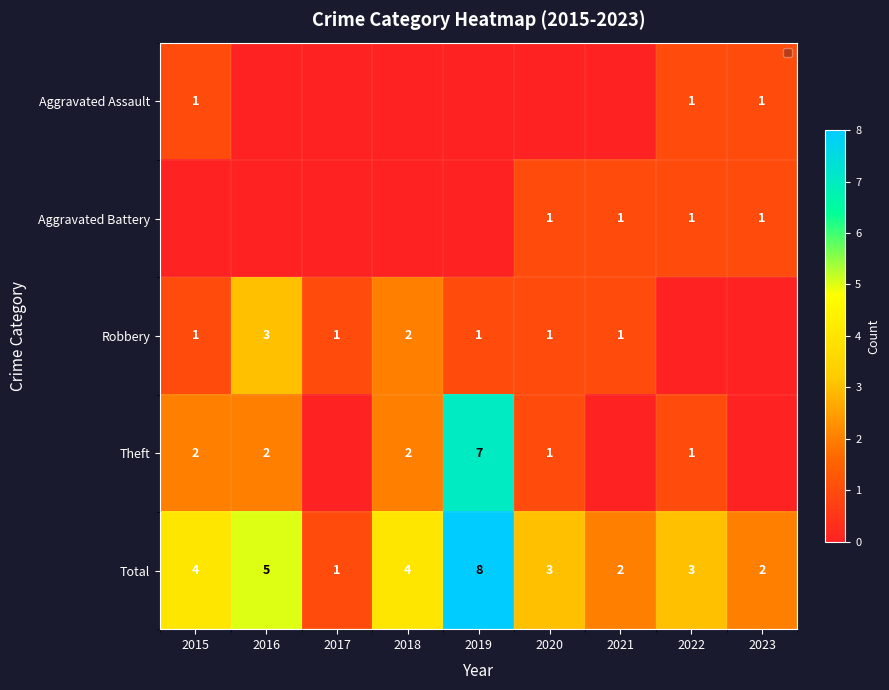

Is it true that Total equals 4 at 2022?

False